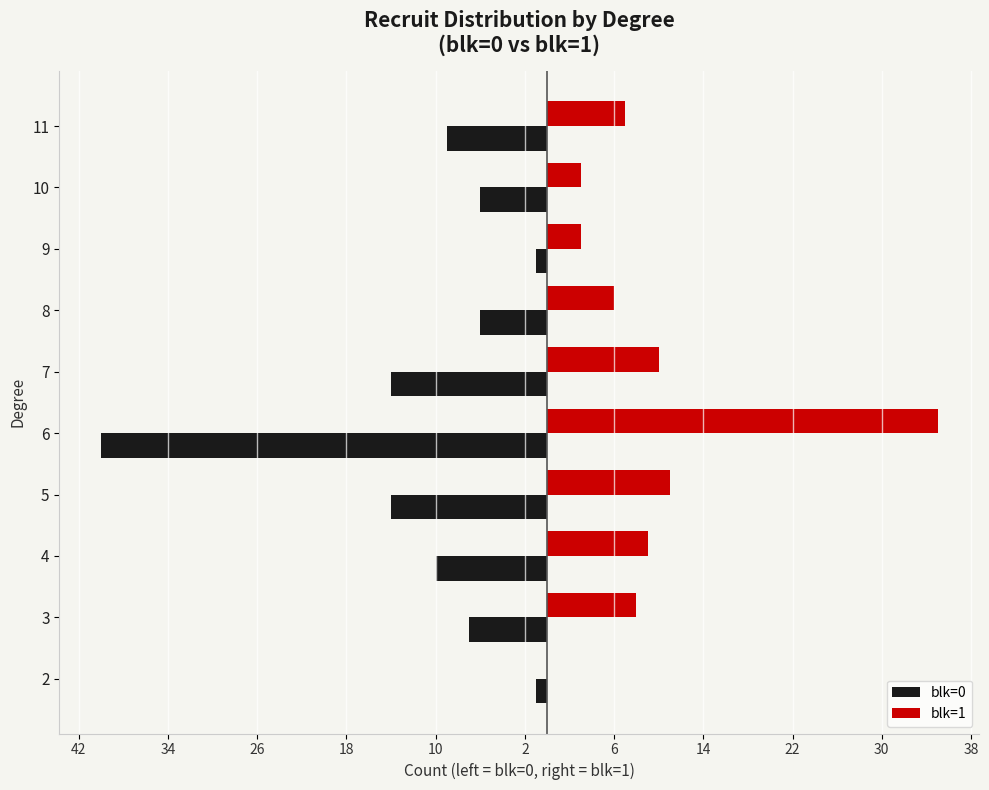

What is the value of the blk=0 bar at the 7th from the left?

-6